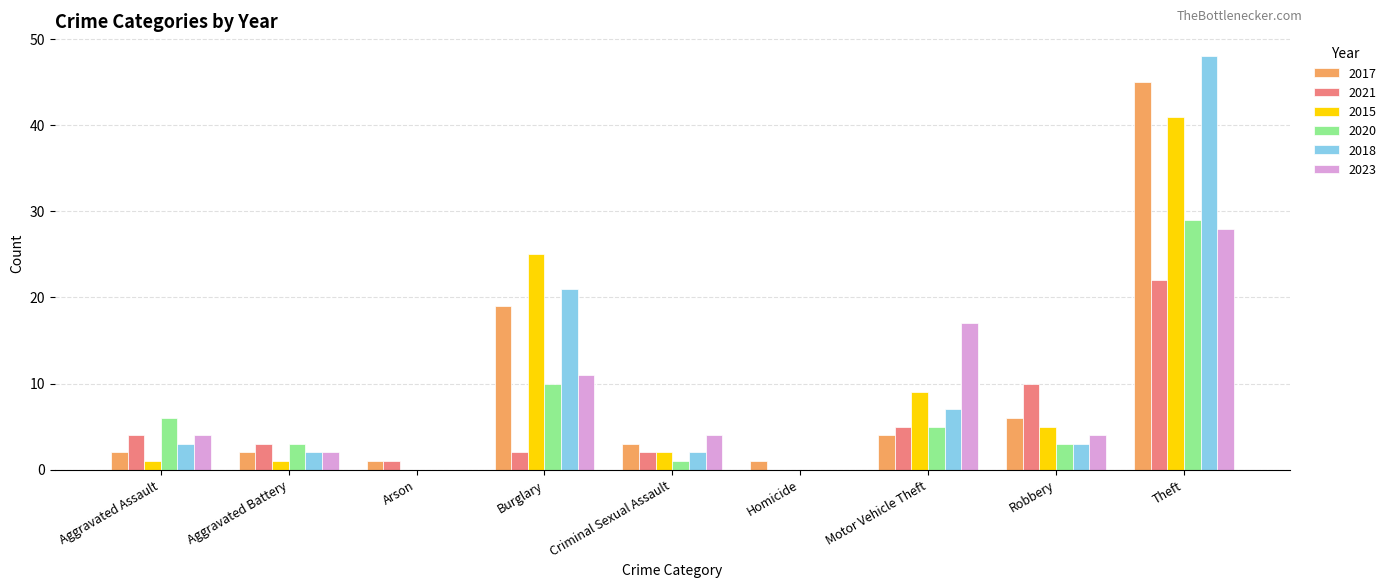

Does the chart contain stacked bars?

No